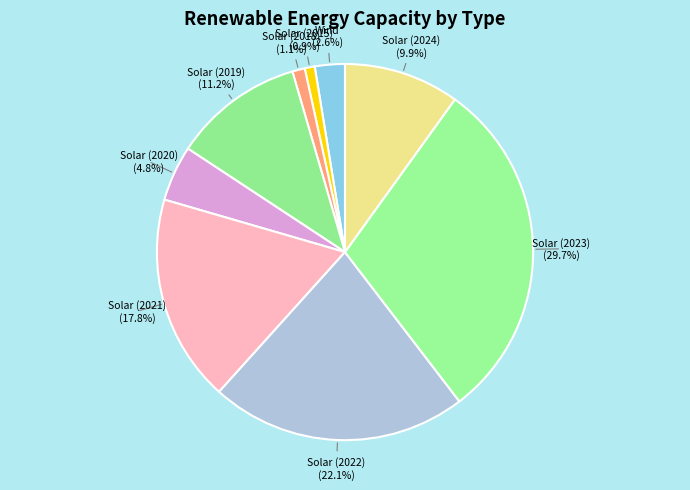

Count the number of slices in the pie.

9